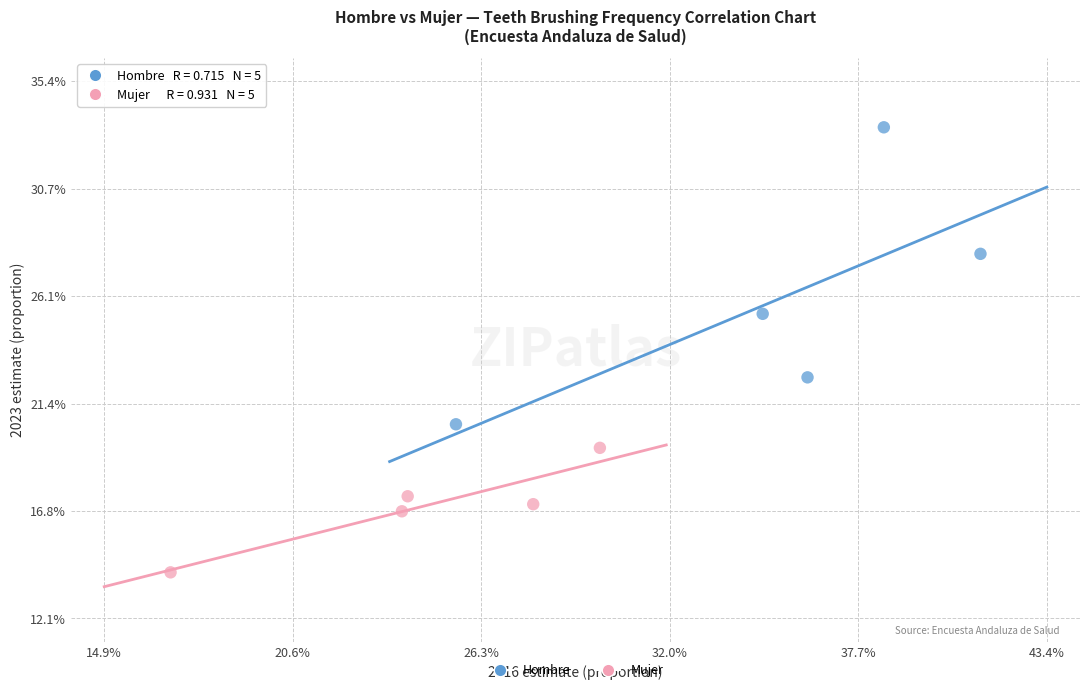

What are all the series names shown in the legend?

Hombre, Mujer